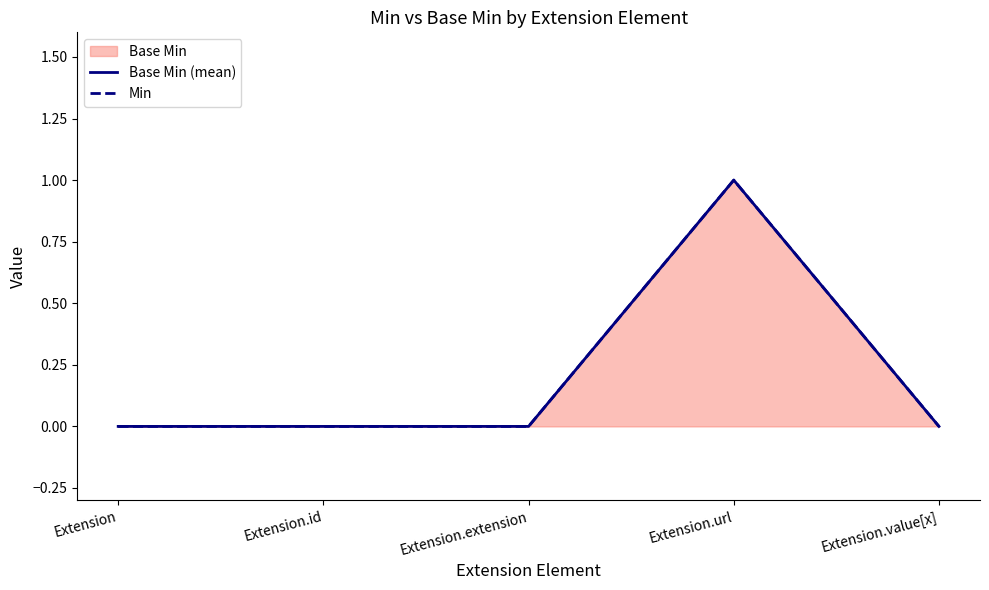

The value of Base Min (mean) at Extension.extension is -1. True or false?

False